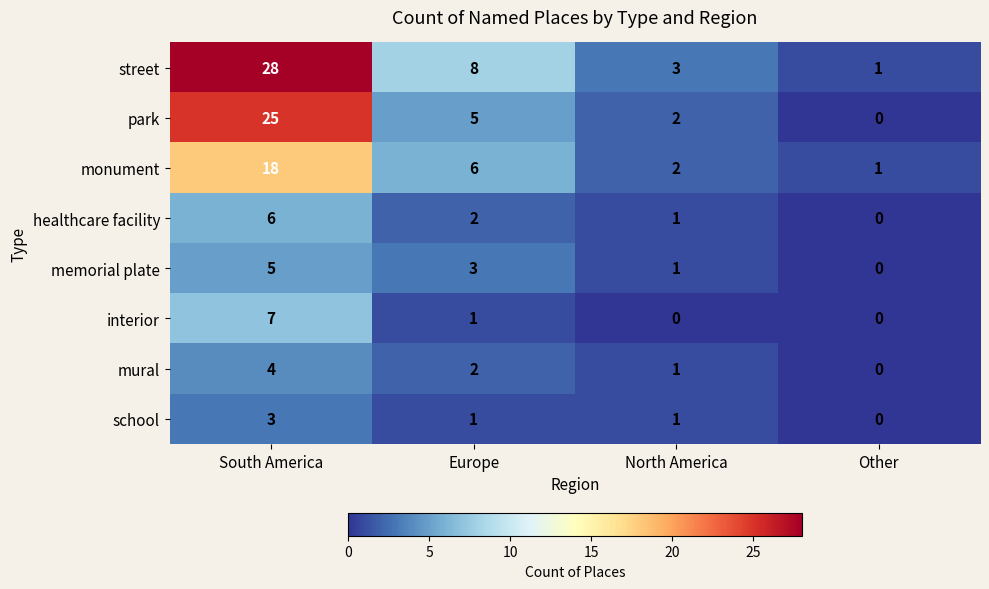

What is the total value across all series at Other?

2